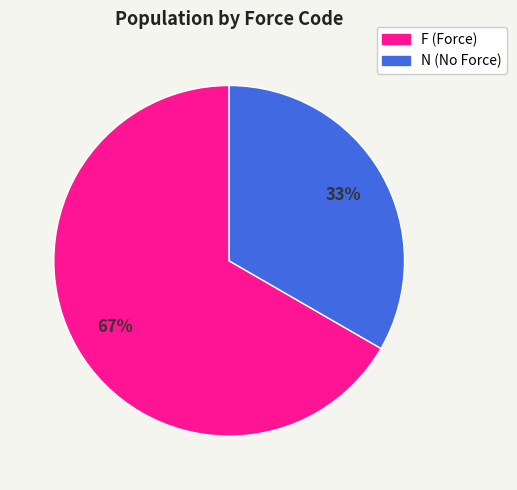

Is the sum of N and F greater than half?

Yes